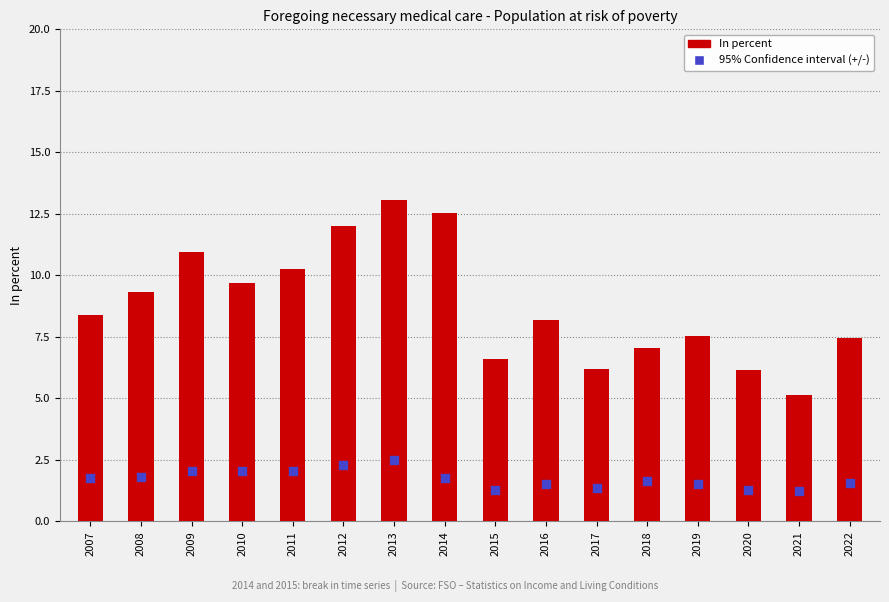

Which series has the largest total across all categories?

In percent